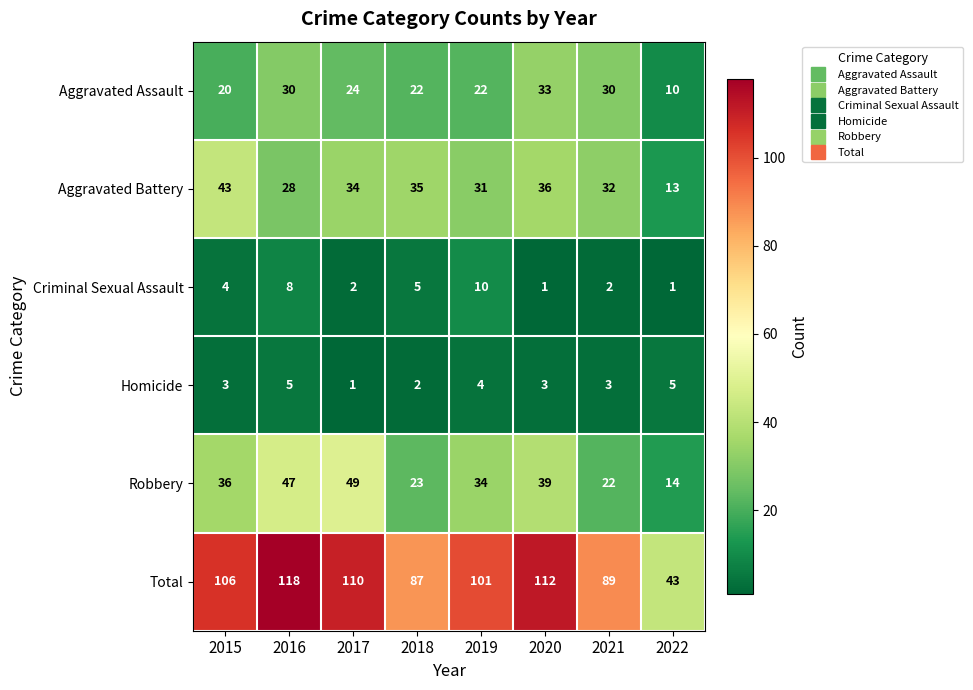

At which label is Robbery closest to 31?

2019